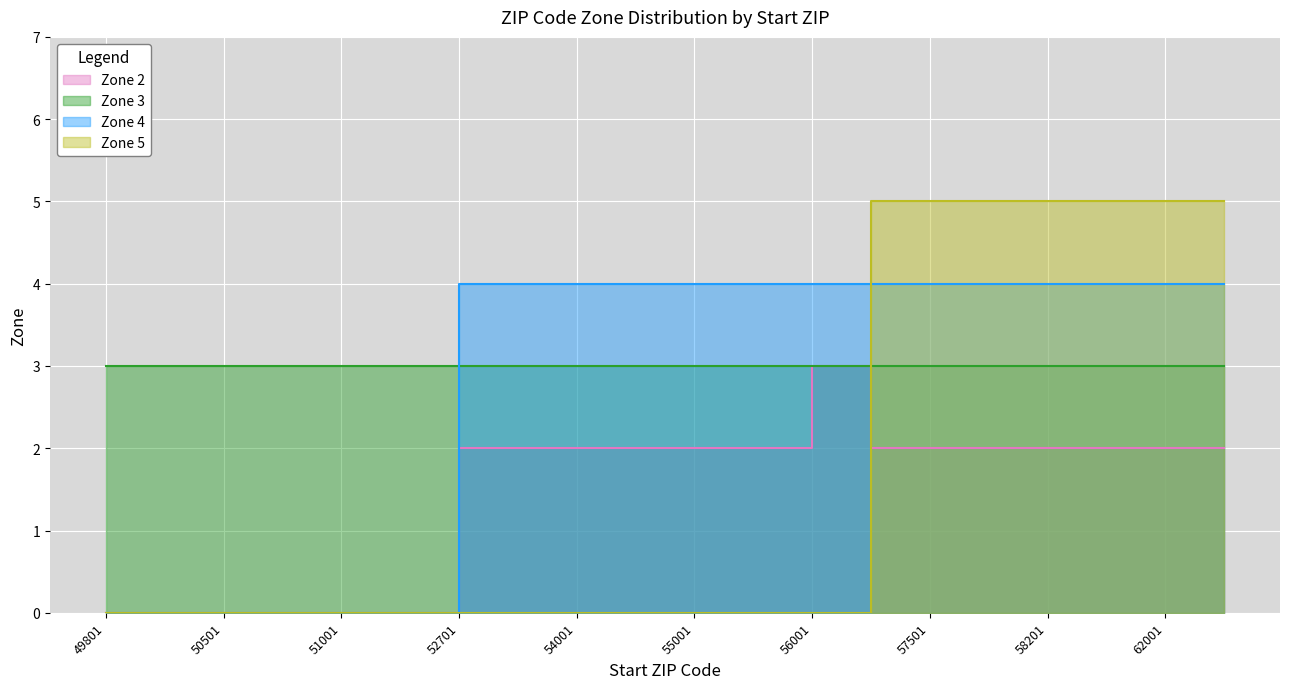

The Zone 4 series shows 4 at 60001. True or false?

True